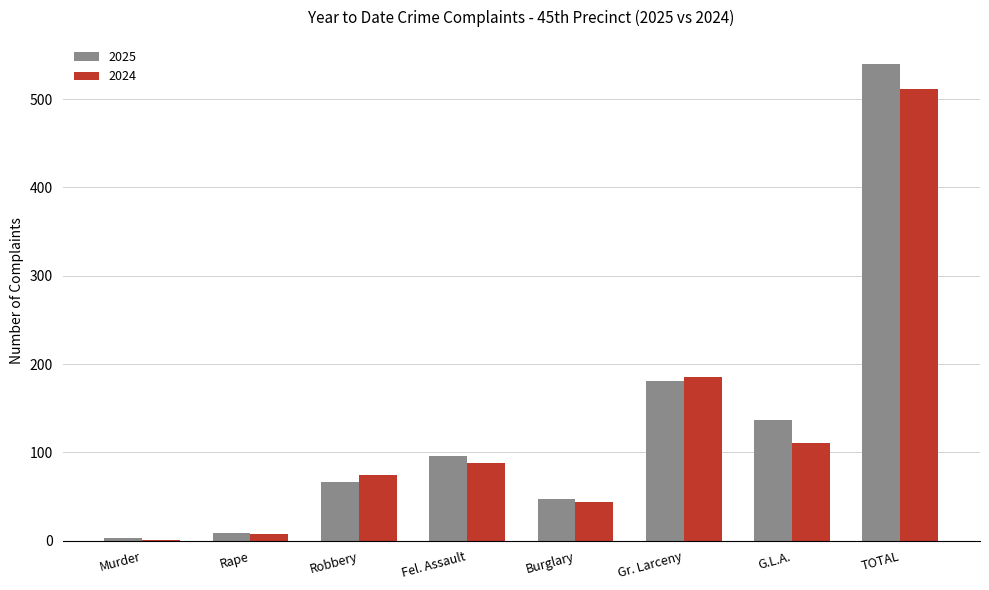

How many categories are shown in the chart?

8